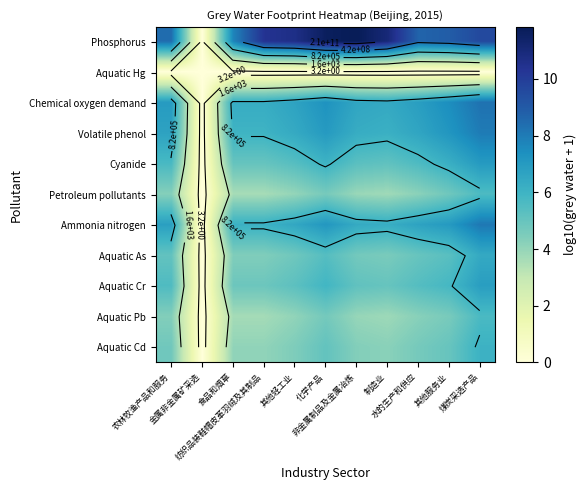

What is the approximate value of Aquatic Pb at 其他轻工业?

4.1